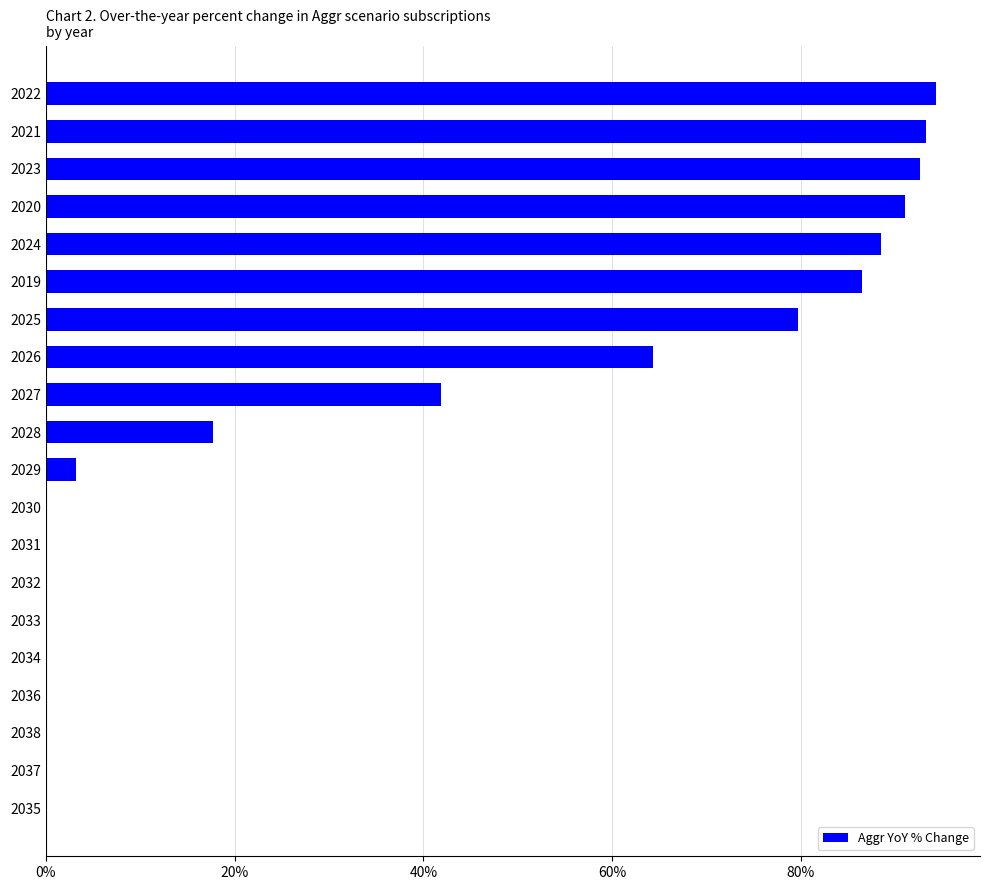

The value at 2019 is 86.5. True or false?

True